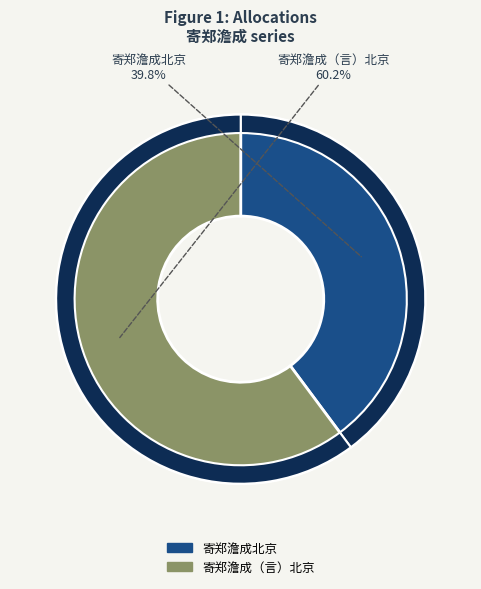

To the nearest percent, what is the average slice percentage?

50%